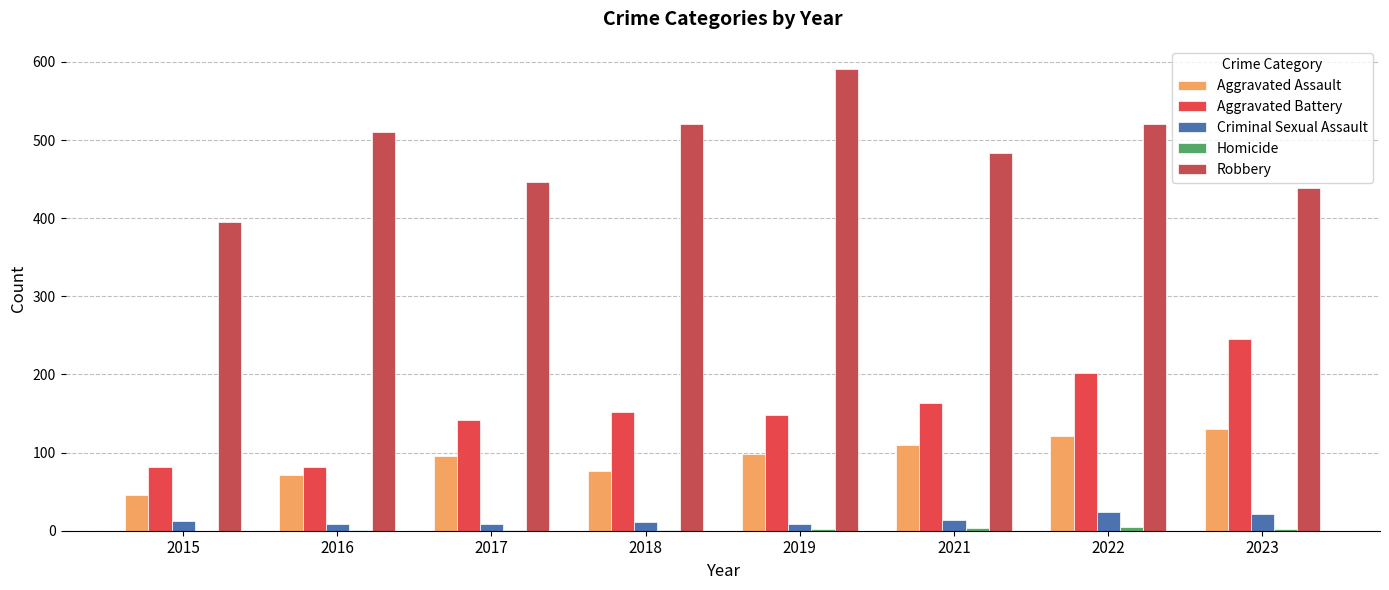

What is the value of the Robbery bar at the 8th from the left?

439